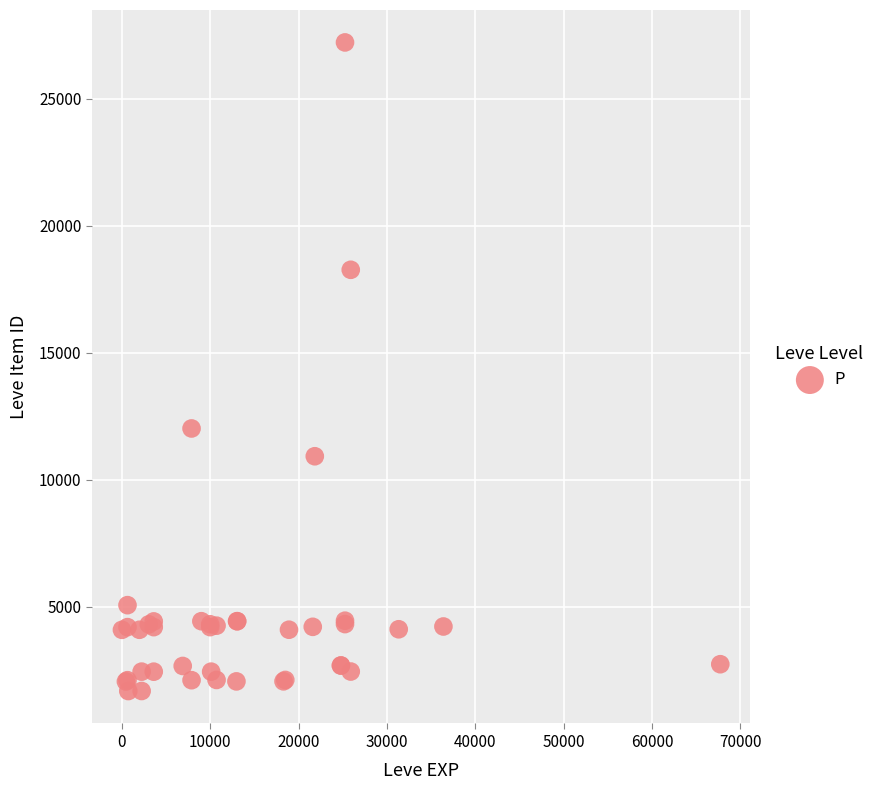

What Y value in the scatter plot is closest to 14448?

12018